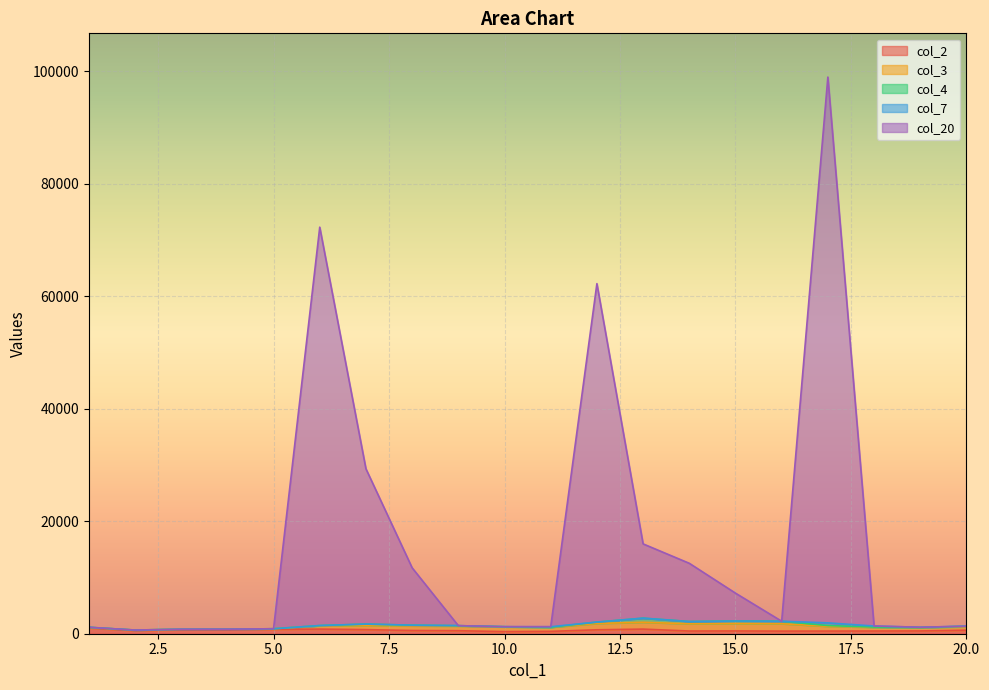

How many times do col_2 and col_3 cross each other?

2